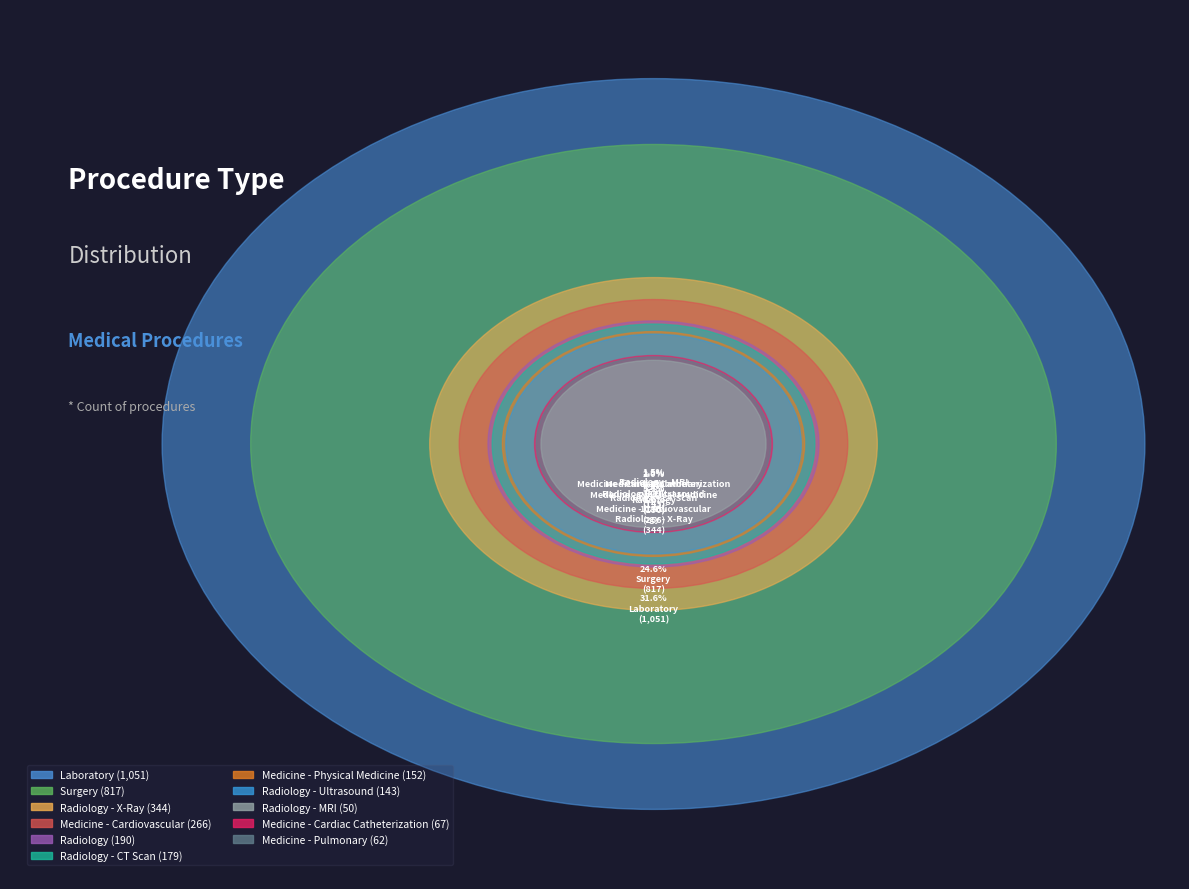

Which slice is the smallest?

Radiology - MRI